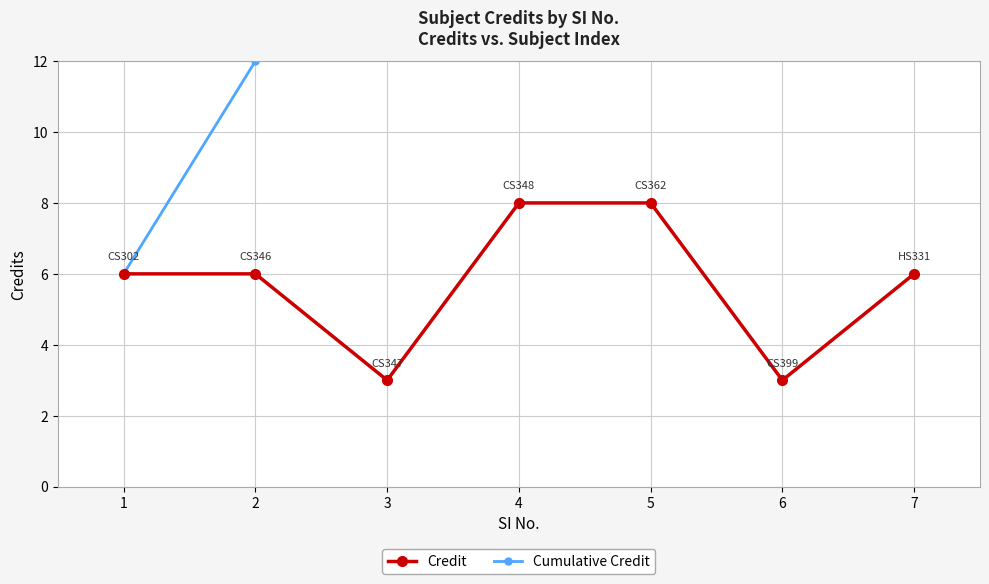

Does the chart have visible grid lines?

Yes